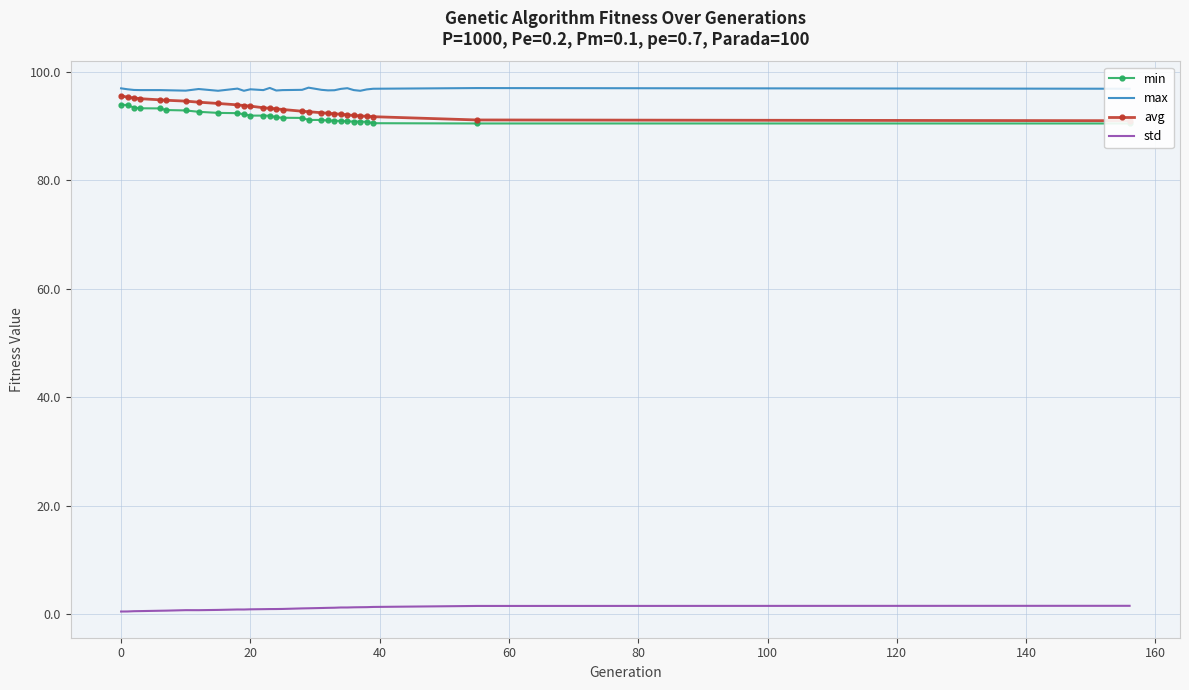

What is the minimum value for max?

96.5